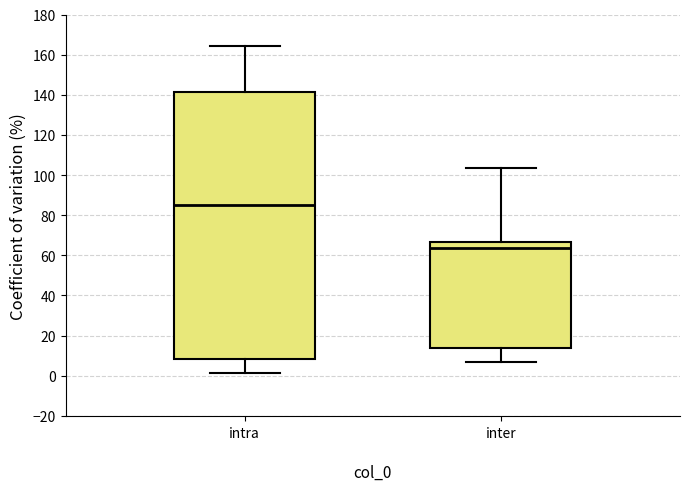

Reading left to right, transcribe this box plot: for each box, give where its median line is, the range the box spans, and where its two whiskers end, as read against the y-axis. The values are not printed on the chart, so give them approximately, as read against the axis.

intra: median 86, box 8 to 142, whiskers 2 to 164
inter: median 64, box 14 to 66, whiskers 8 to 104